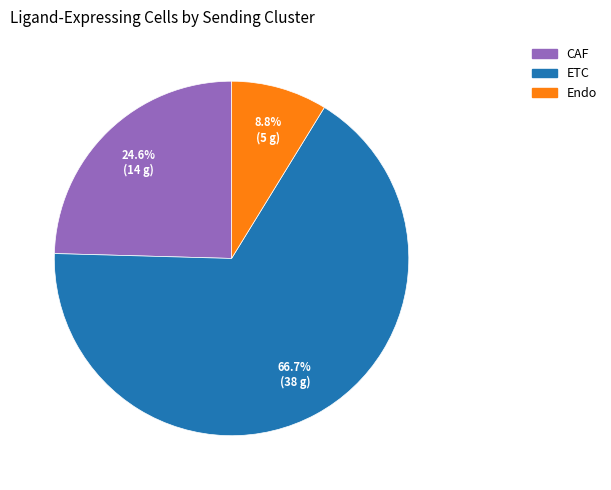

To the nearest percent, what percentage of the pie is CAF?

25%